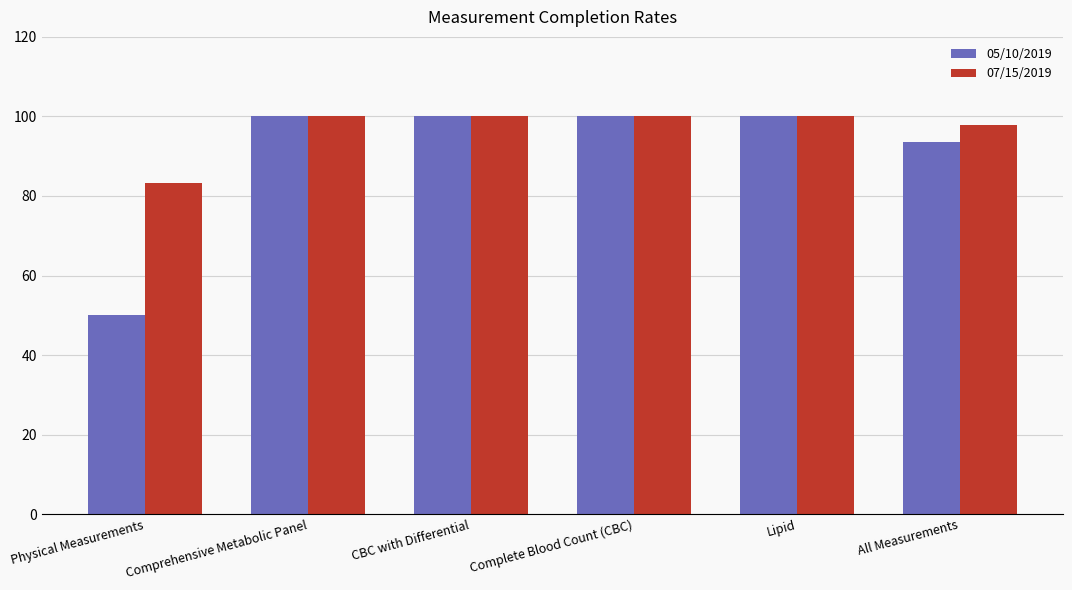

List the series in order of their overall mean, highest first.

07/15/2019, 05/10/2019